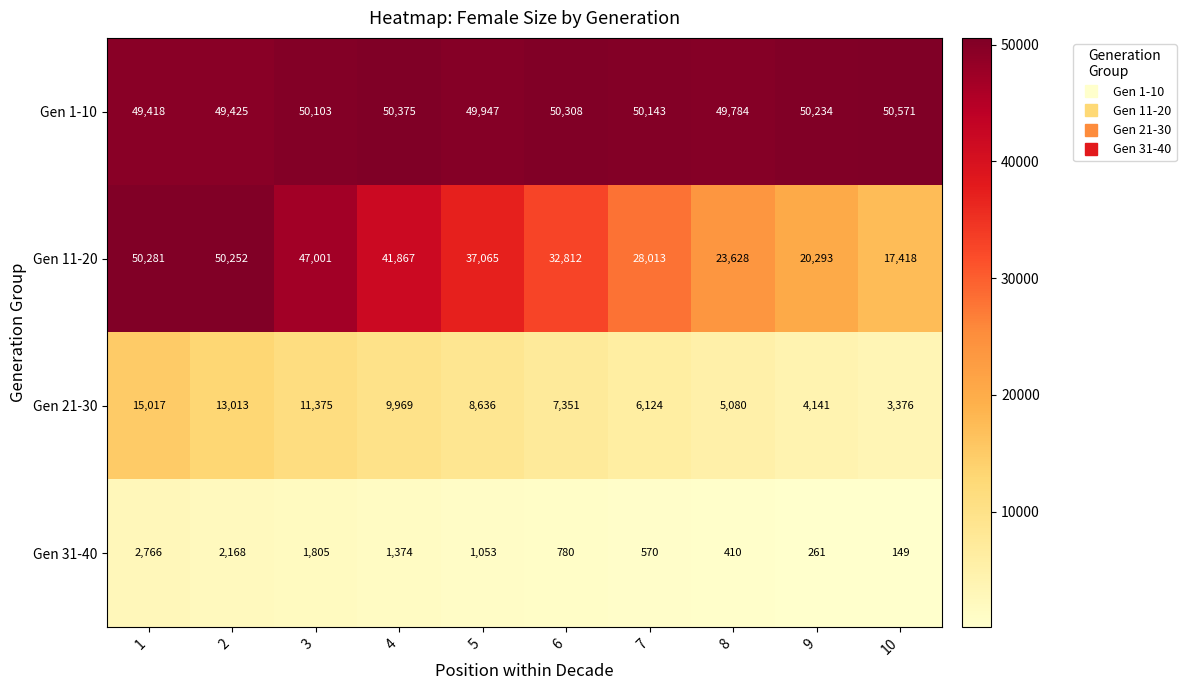

Read the Gen 21-30 value at 6, to the nearest 50.

7350